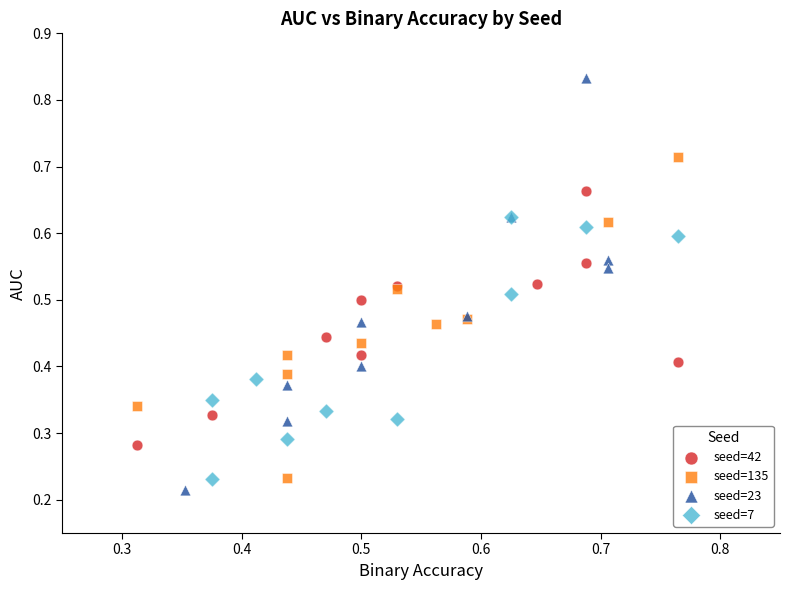

Which series reaches the minimum Y coordinate?

seed=23